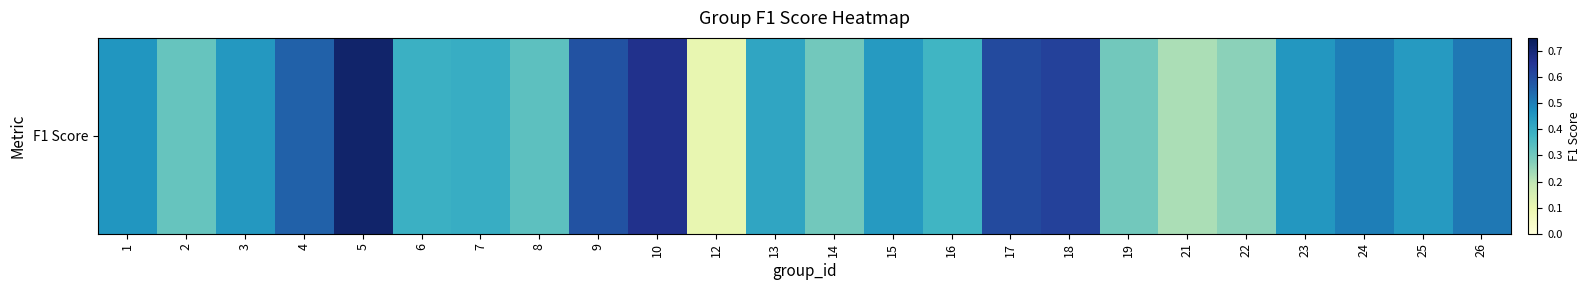

At which label is the value closest to 0?

12